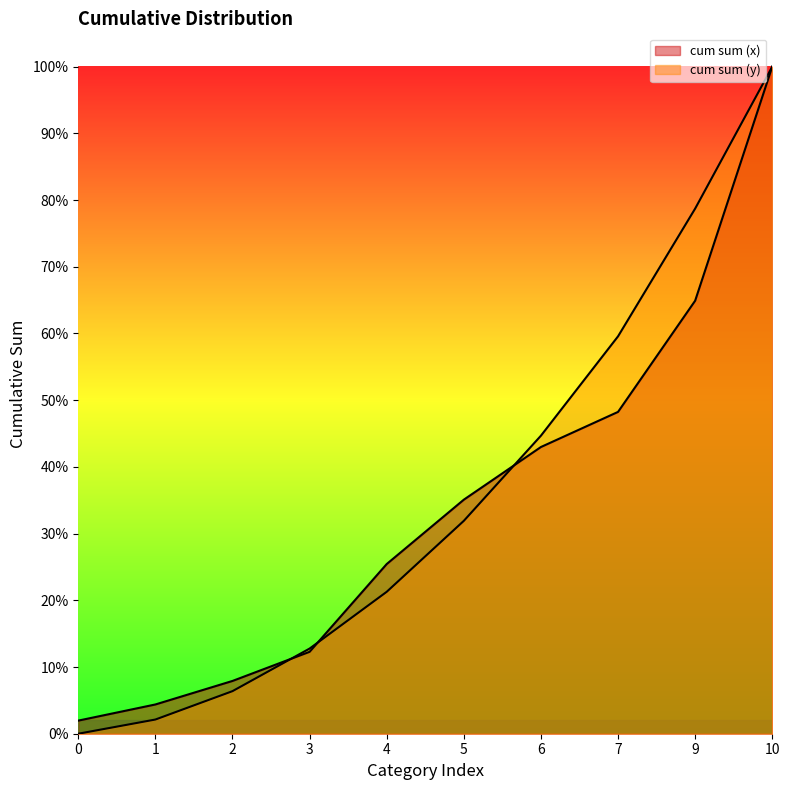

How many times do cum sum (x) and cum sum (y) cross each other?

3